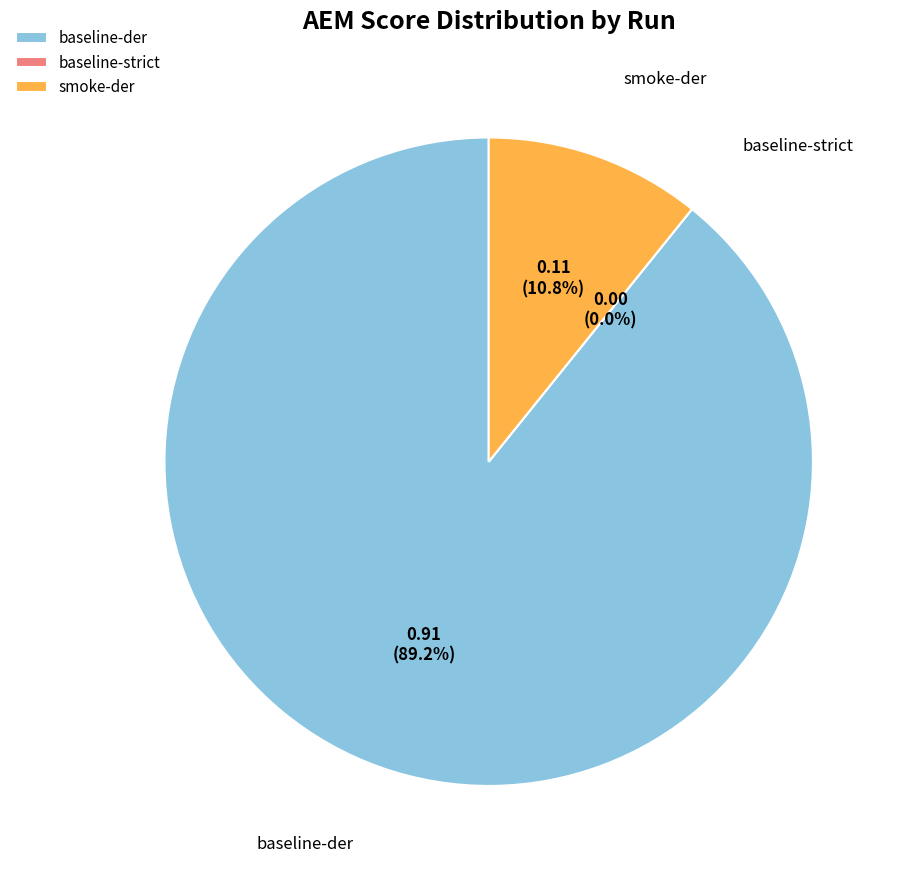

Which slice is the smallest?

baseline-strict